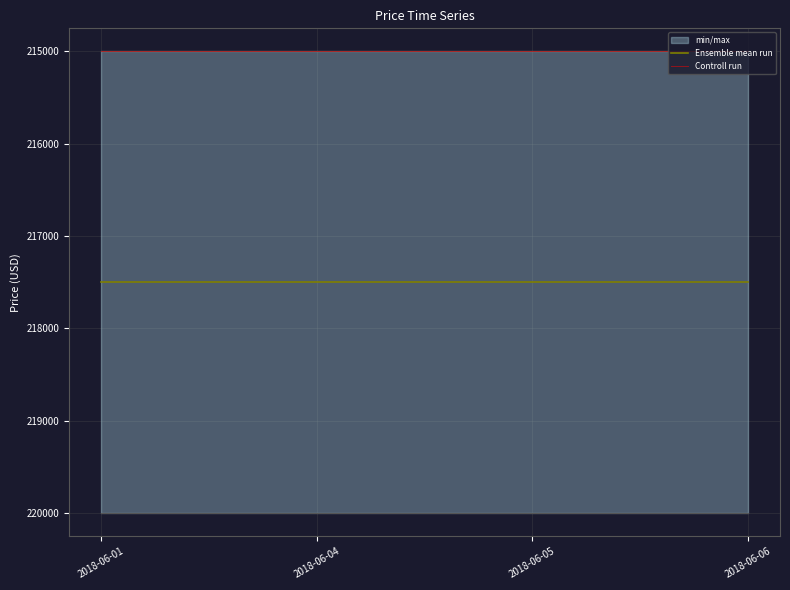

Which series changed the most between 2018-06-05 and 2018-06-06?

Ensemble mean run